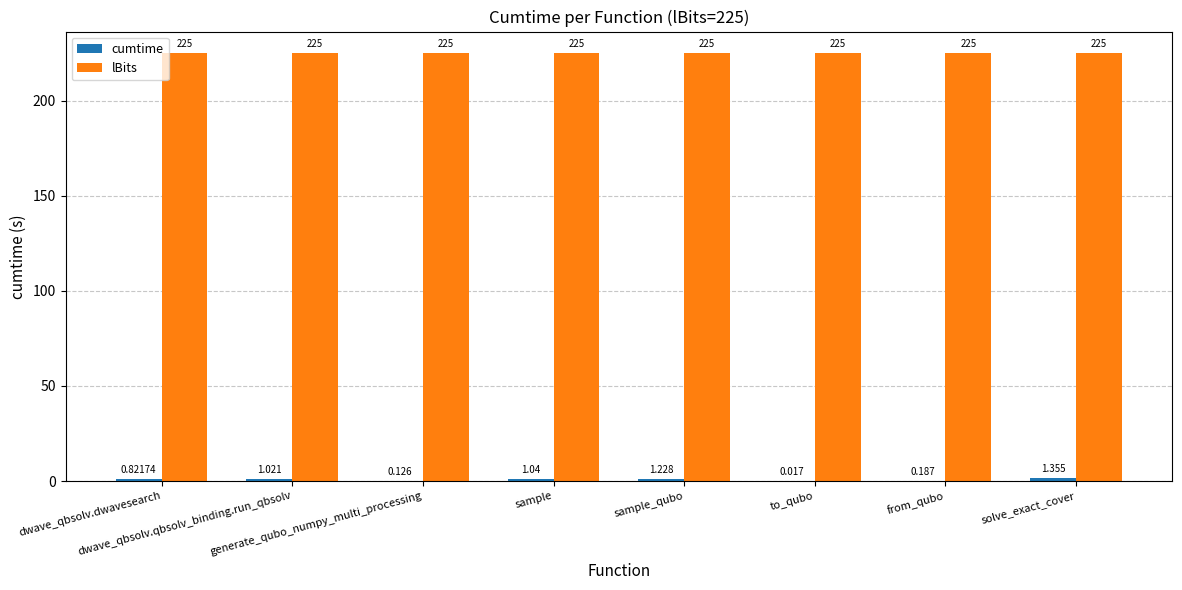

Which series has the largest total across all categories?

lBits